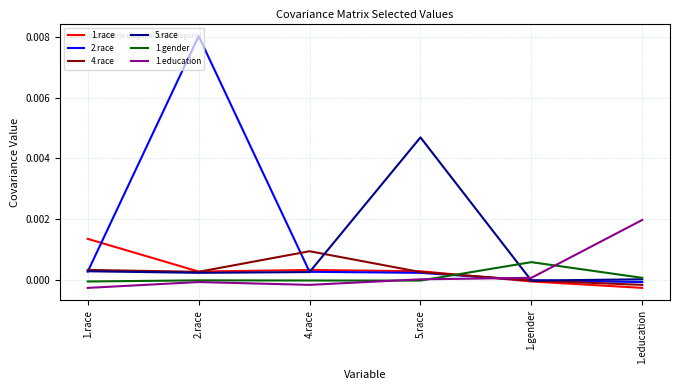

True or false: 4.race has more than 2 interior local peaks.

False